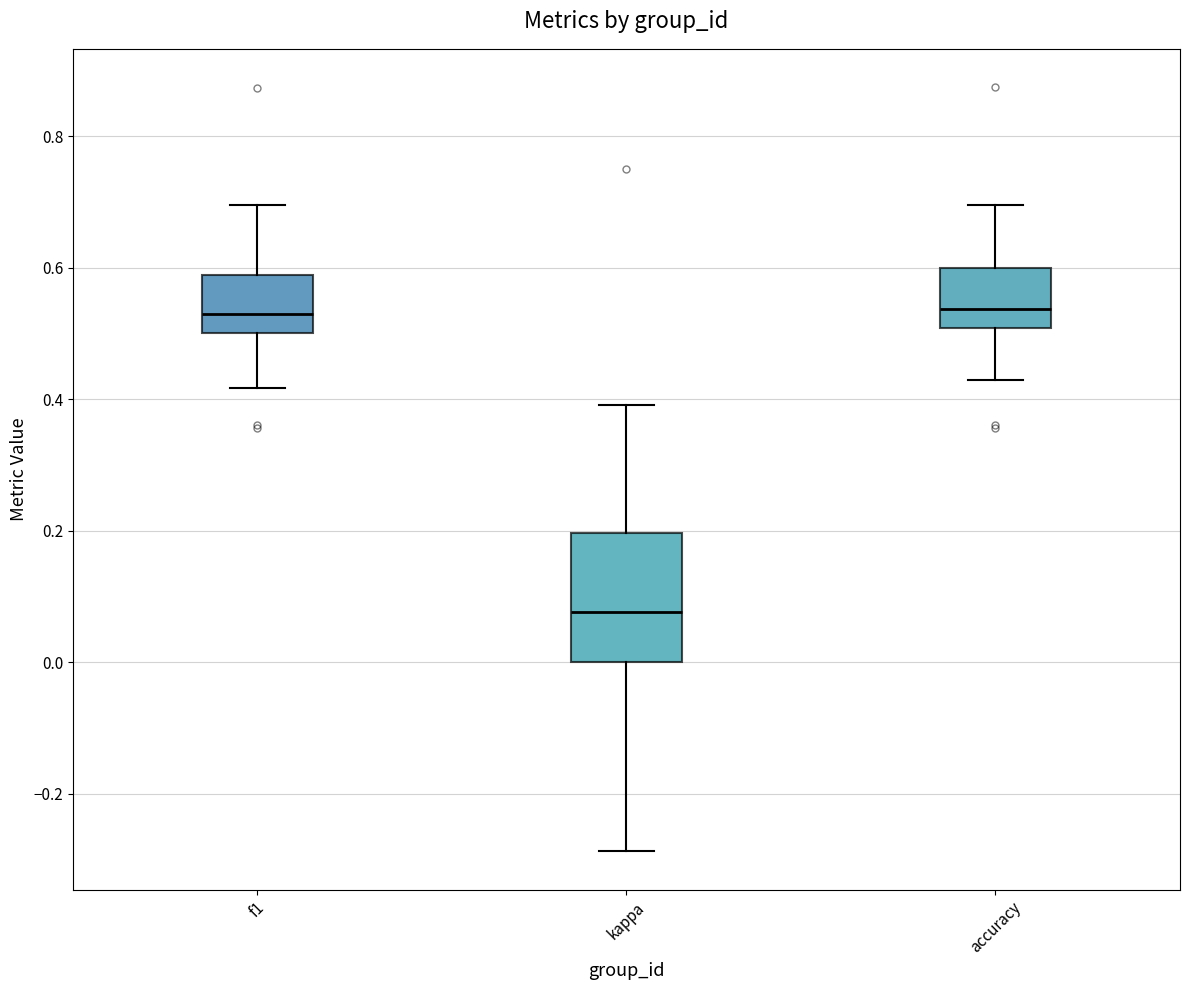

Reading left to right, read every box against the y-axis: the position of its median line, the range the box covers, and the ends of its whiskers. The values are not printed on the chart, so give them approximately, as read against the axis.

f1: median 0.52, box 0.50 to 0.58, whiskers 0.42 to 0.70
kappa: median 0.08, box 0.00 to 0.20, whiskers -0.28 to 0.40
accuracy: median 0.54, box 0.50 to 0.60, whiskers 0.42 to 0.70